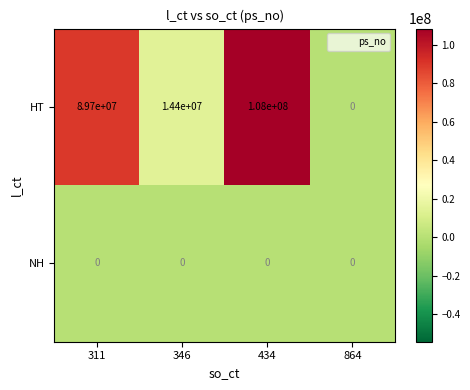

How many data points does each series have?

4